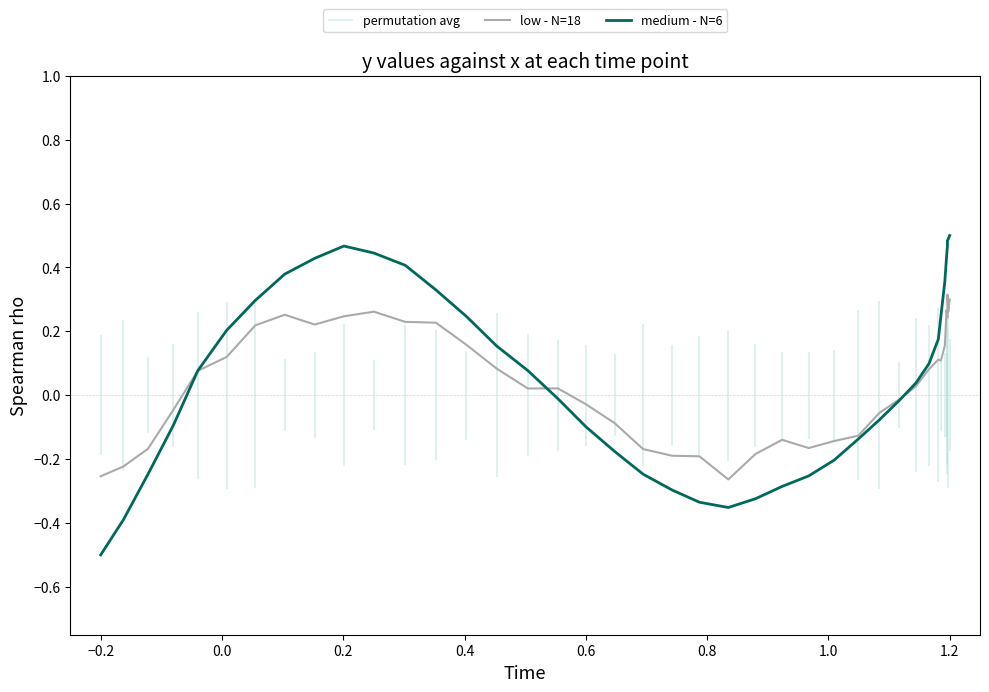

Rank the series by their maximum value, from lowest to highest.

low - N=18, medium - N=6